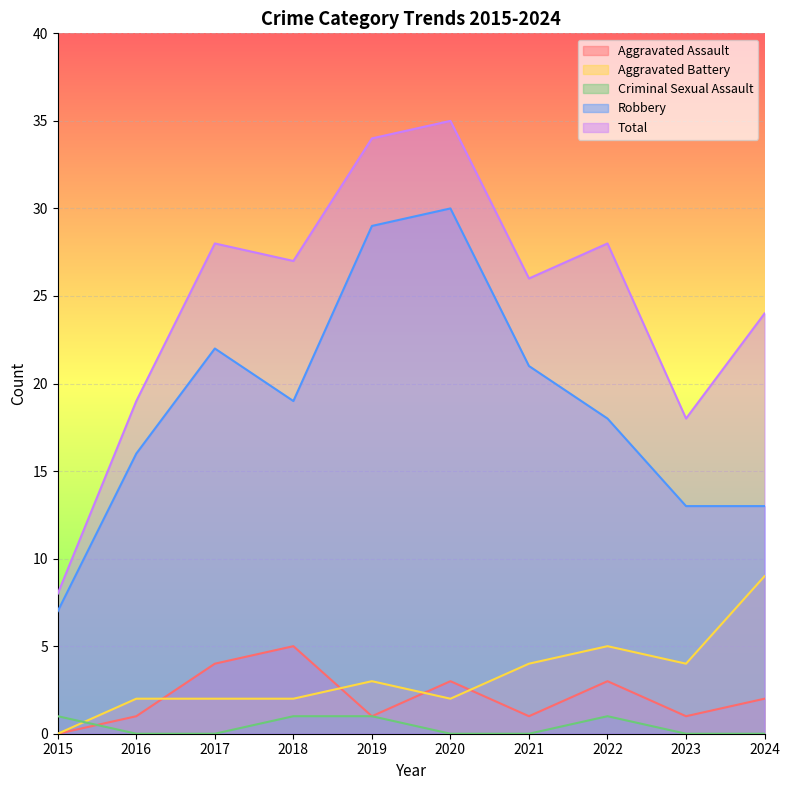

How many lines are shown in the chart?

5